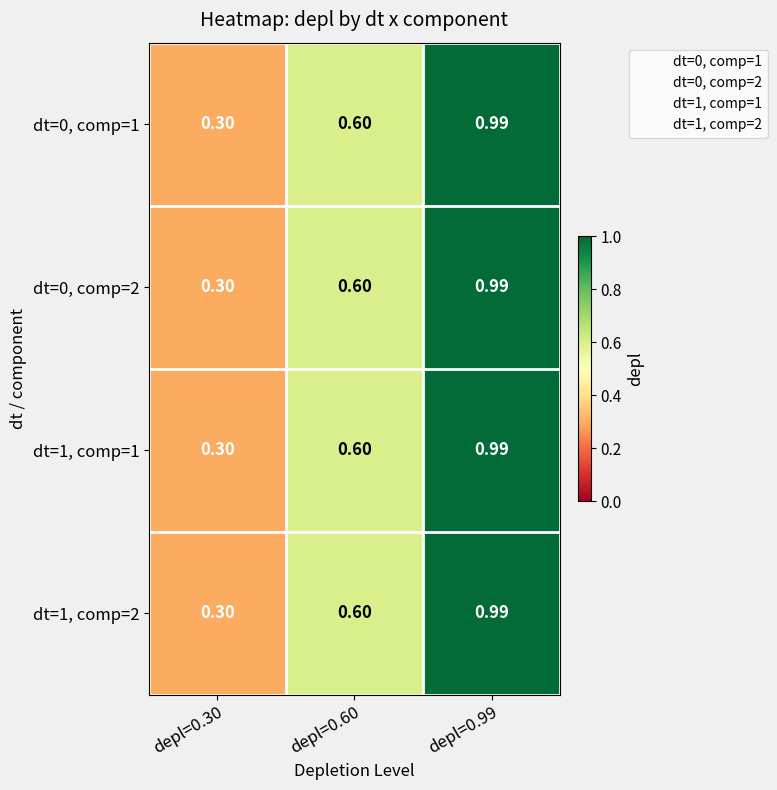

How many series are shown in this chart?

4